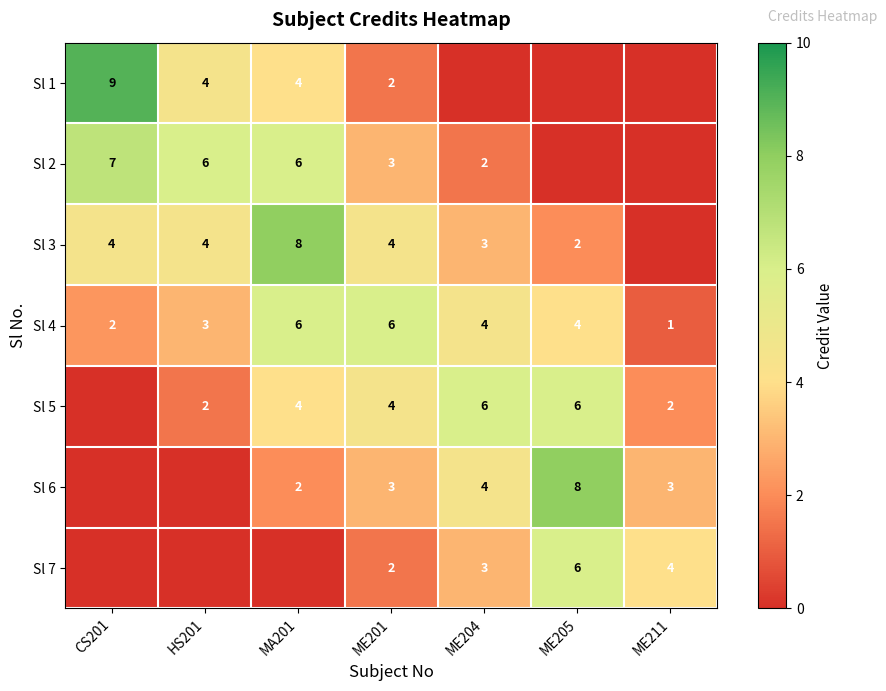

Is it true that Sl 1 equals 2 at ME201?

True